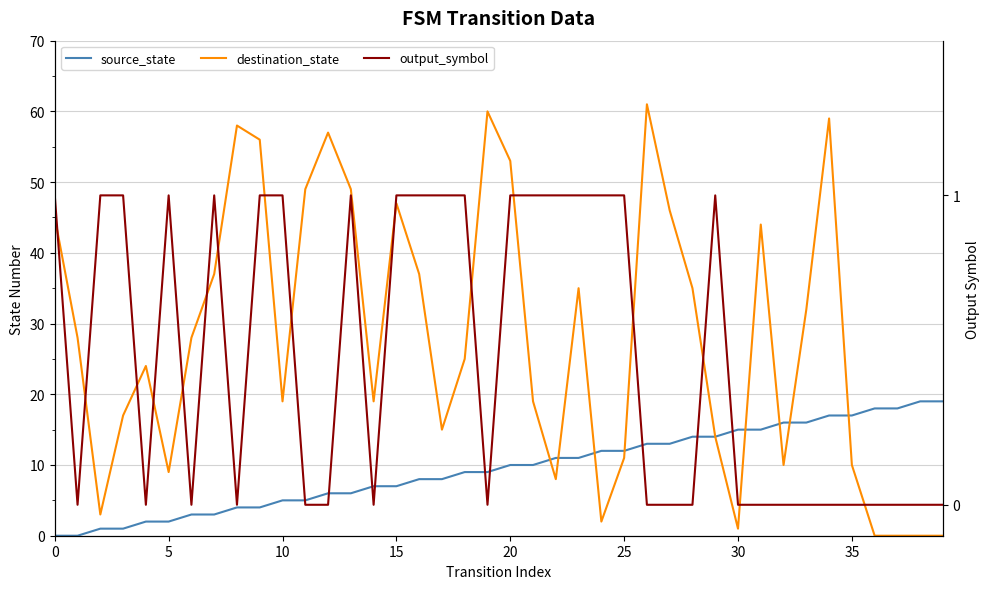

Count the number of data series in this chart.

3